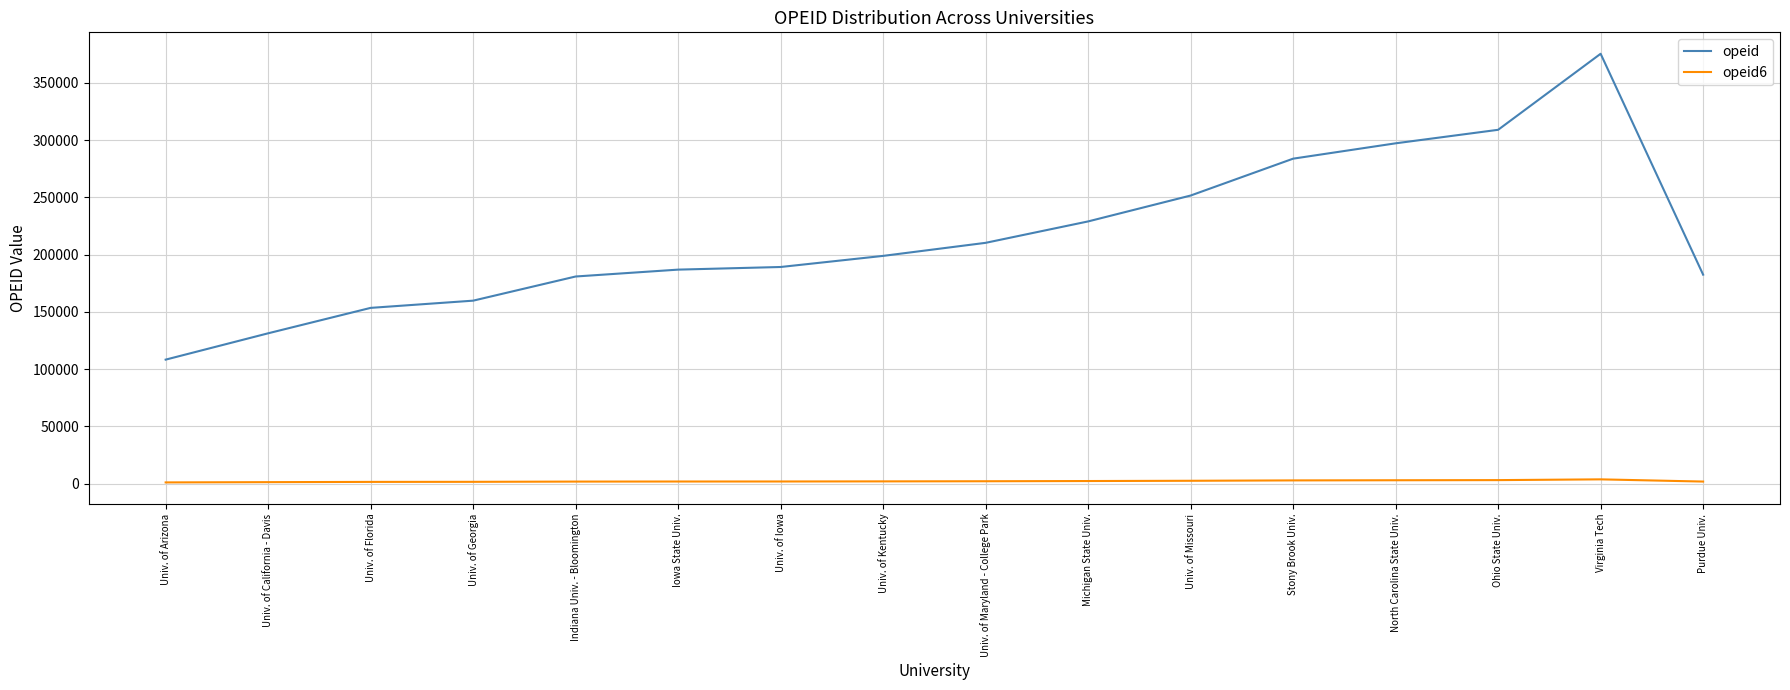

True or false: opeid6 and opeid intersect in this chart.

False